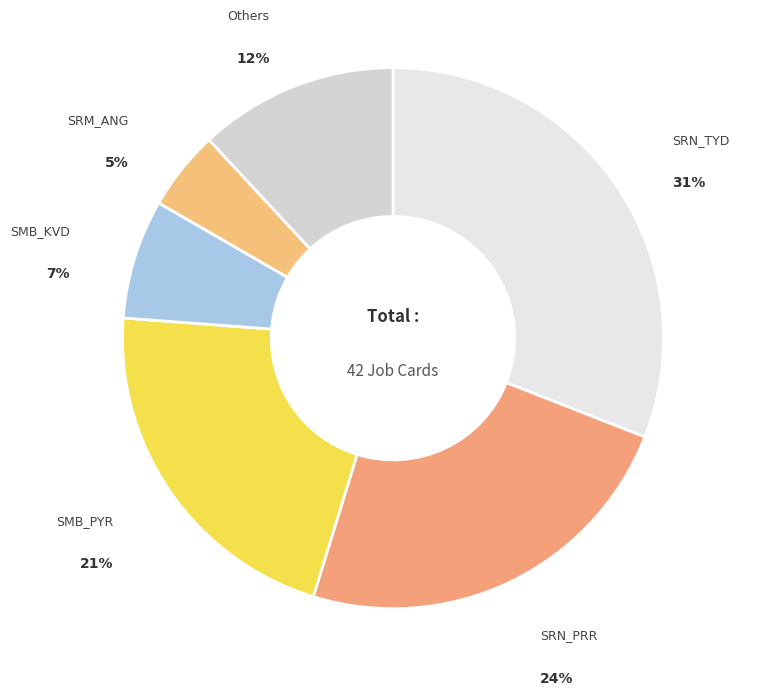

How many slices are in this pie chart?

6